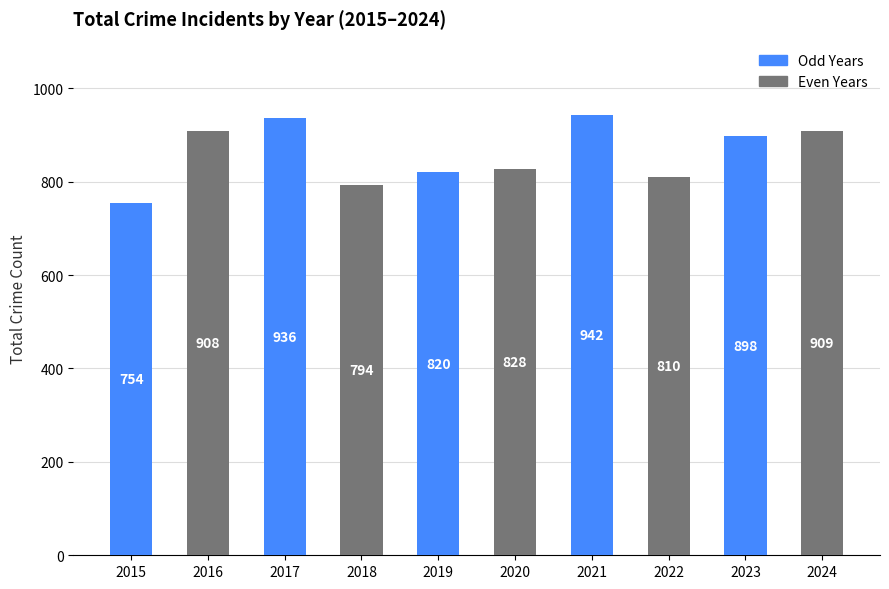

How many series are shown in this chart?

1